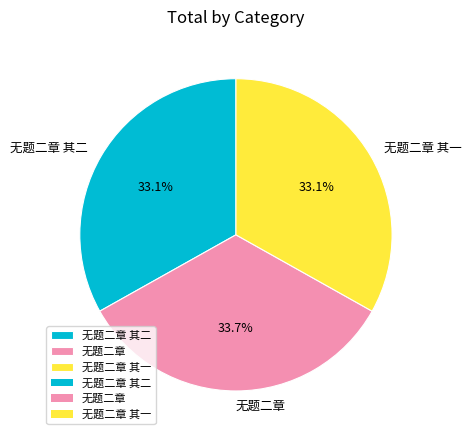

What percentage is the 无题二章 slice, to the nearest percent?

34%